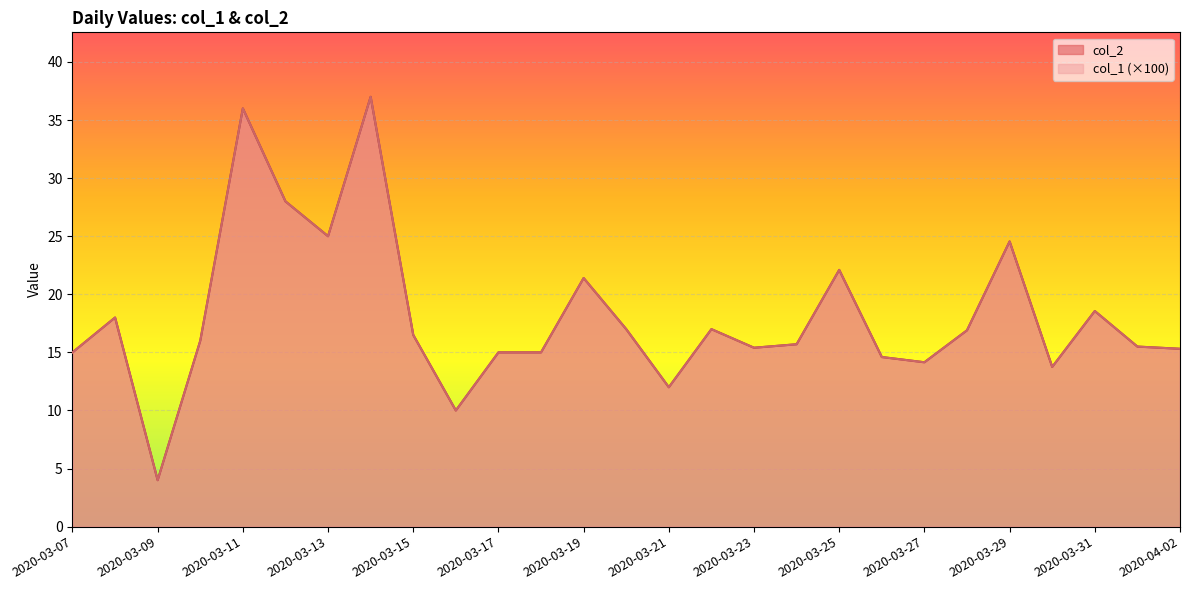

Is it true that col_2 equals 7.3 at 2020-03-21?

False